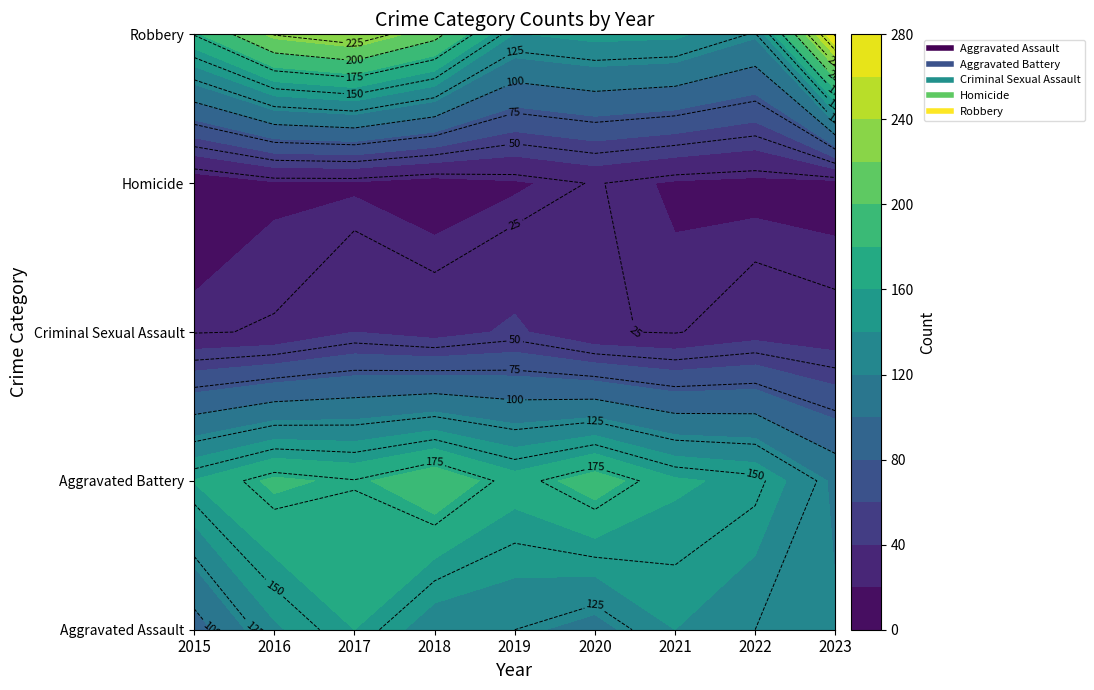

Which has a higher value, 2023 or 2022?

2022